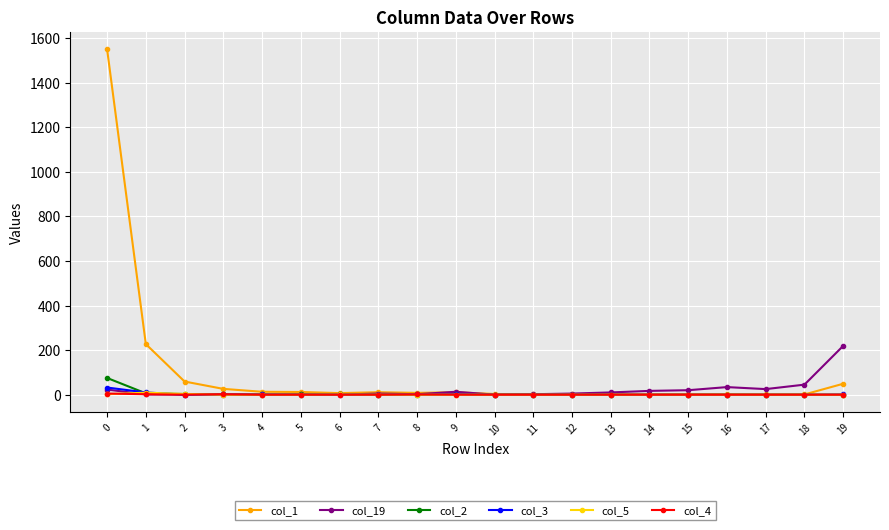

Which series has the largest total across all categories?

col_1